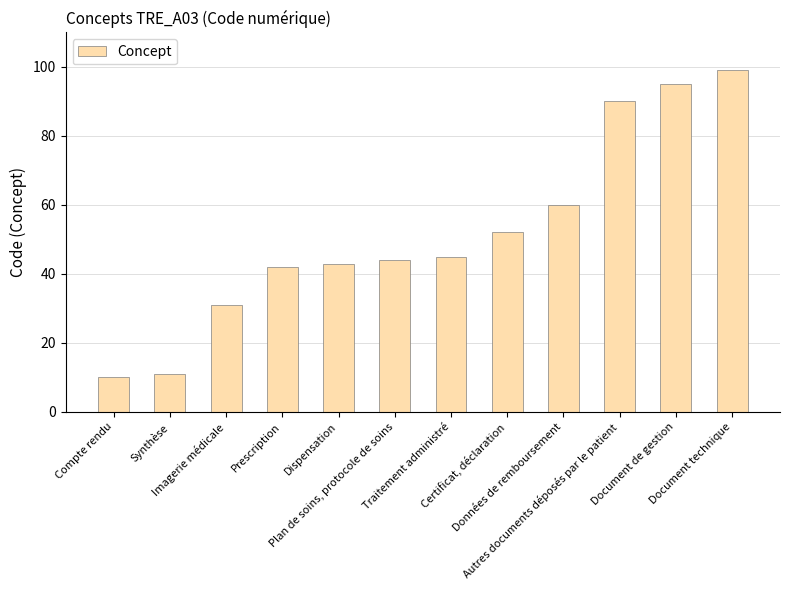

What is the label of the 7th bar from the right?

Plan de soins, protocole de soins